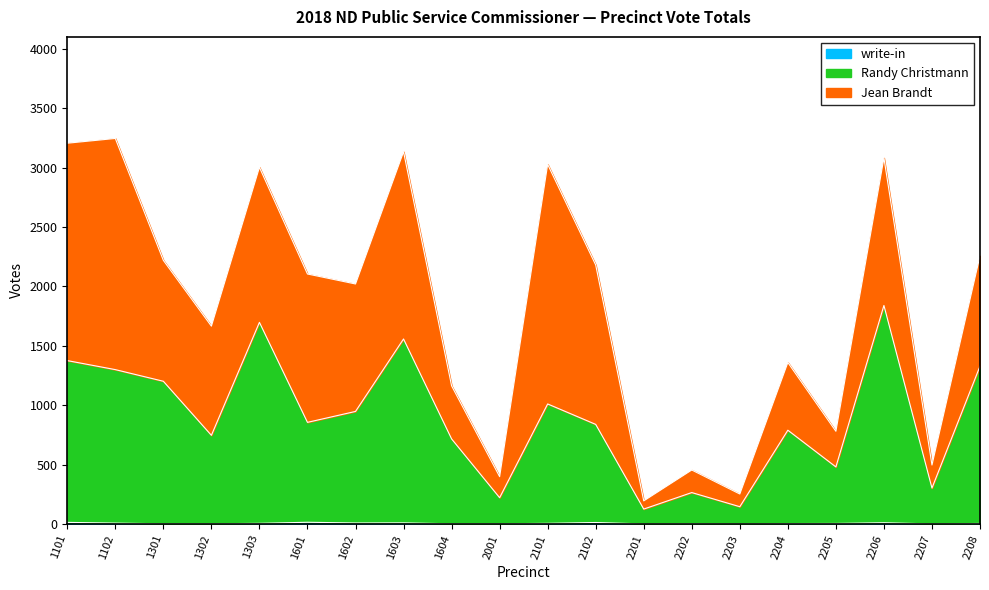

How many values in the write-in series are below 4?

9